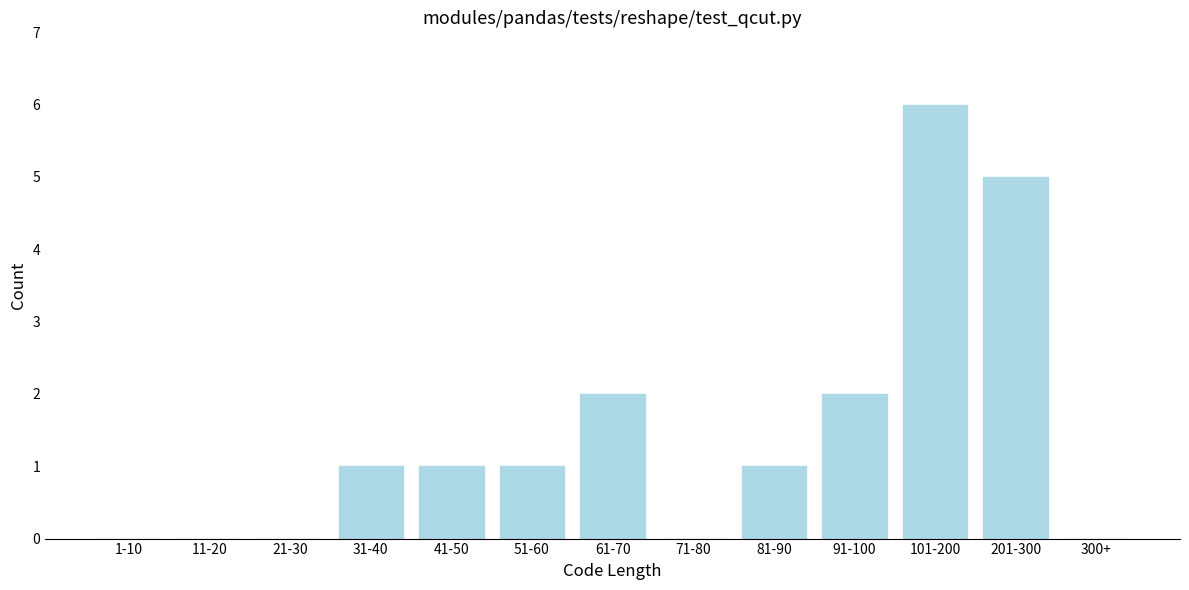

Reading left to right, list all the values displayed in this chart.

1-10=0	11-20=0	21-30=0	31-40=1	41-50=1	51-60=1	61-70=2	71-80=0	81-90=1	91-100=2	101-200=6	201-300=5	300+=0